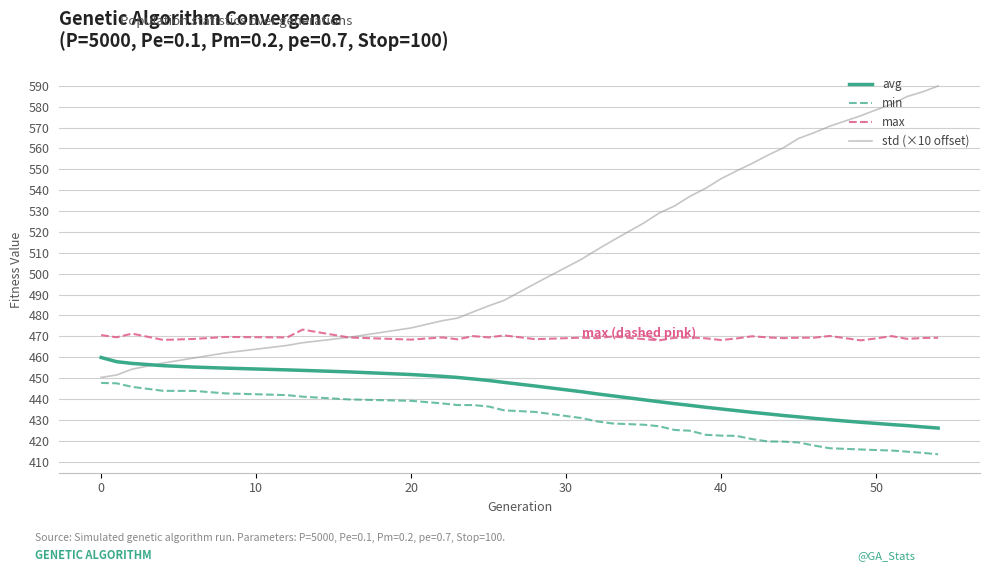

True or false: min and avg intersect in this chart.

False